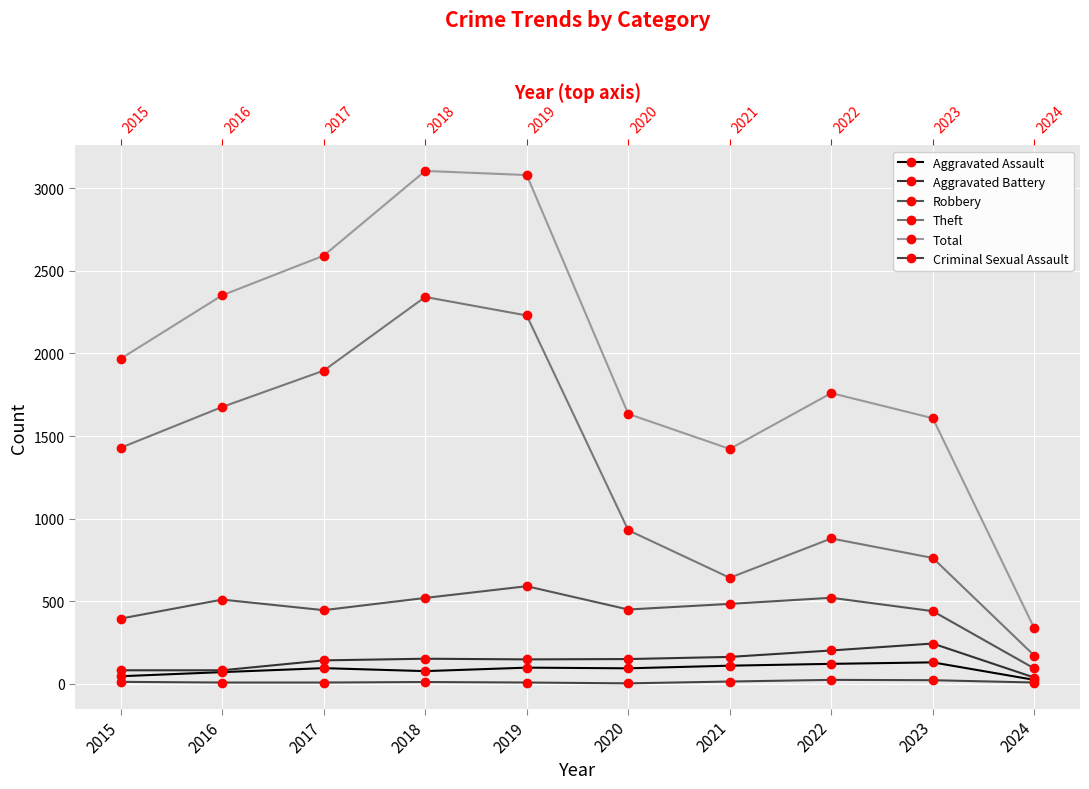

At how many categories does at least one series exceed 520?

9